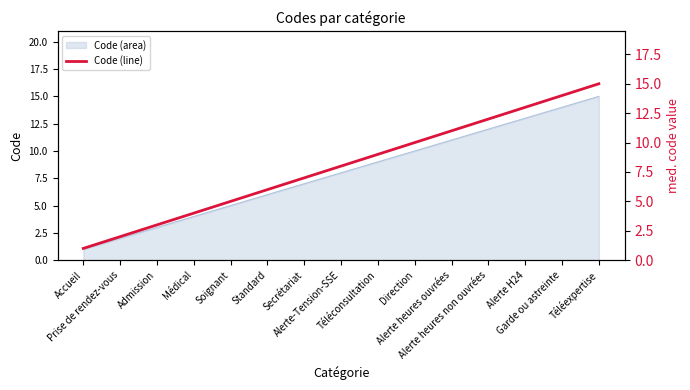

What is the label of the 10th point from the left?

Direction